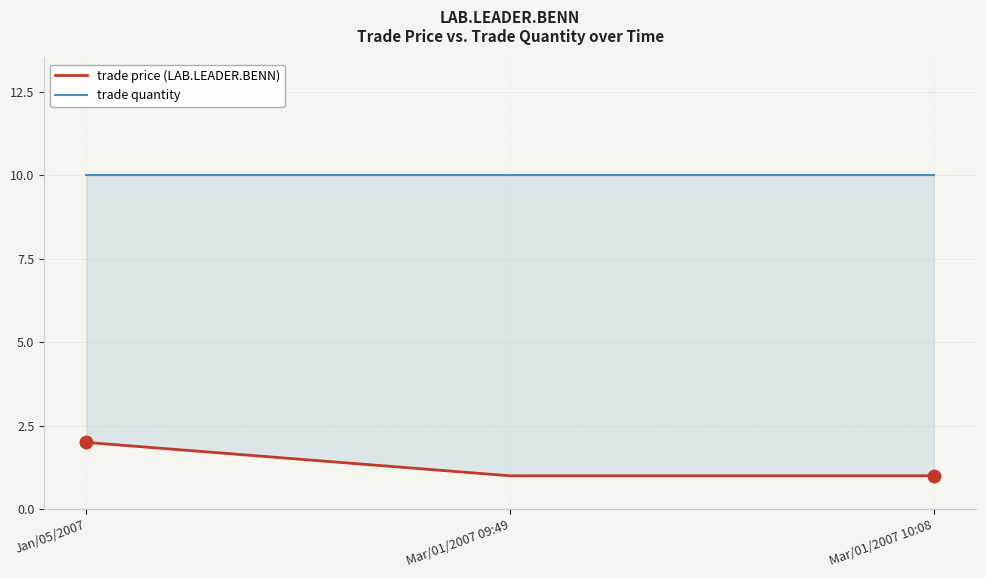

What is the total value across all series at Mar/01/2007 09:49?

11